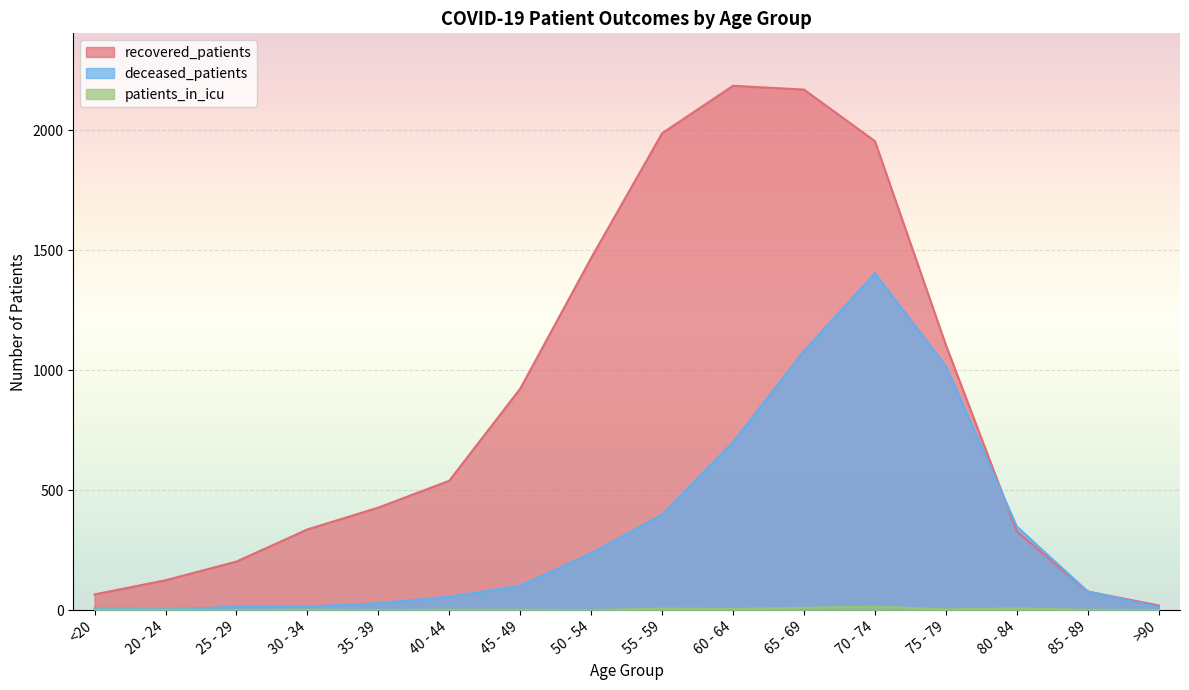

At which label does patients_in_icu first exceed 1?

55 - 59